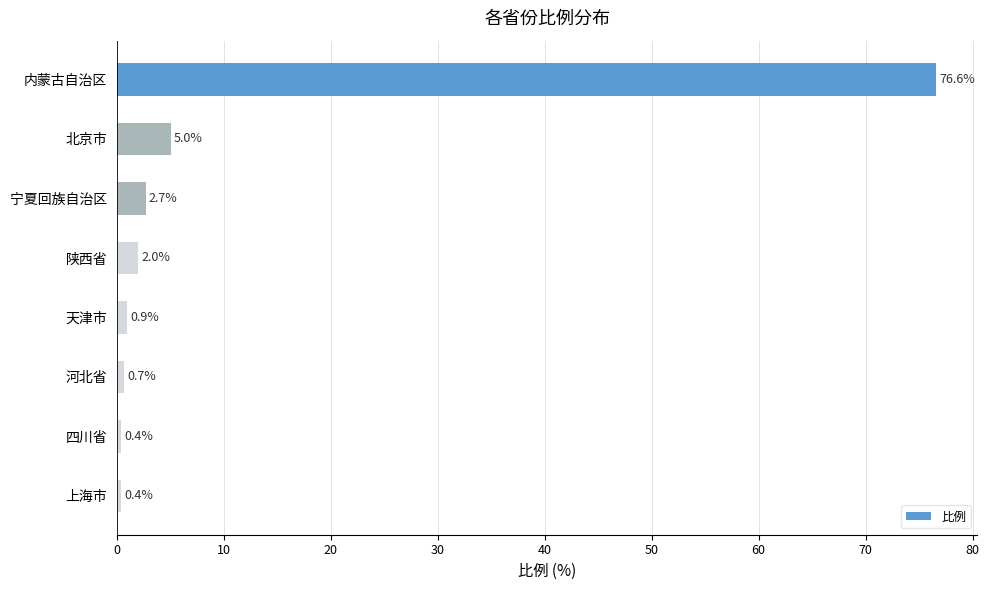

Is it true that the value at 内蒙古自治区 is 76.6?

True